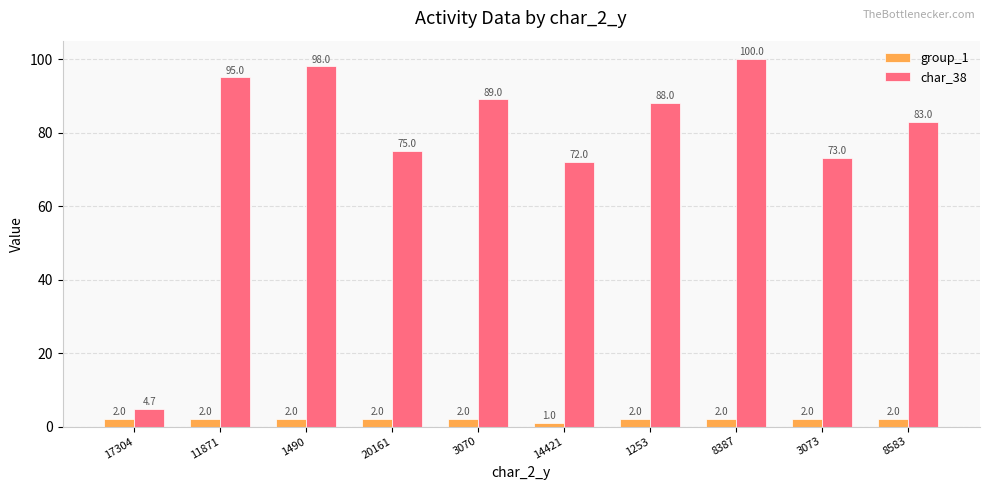

Which series has the largest total across all categories?

char_38